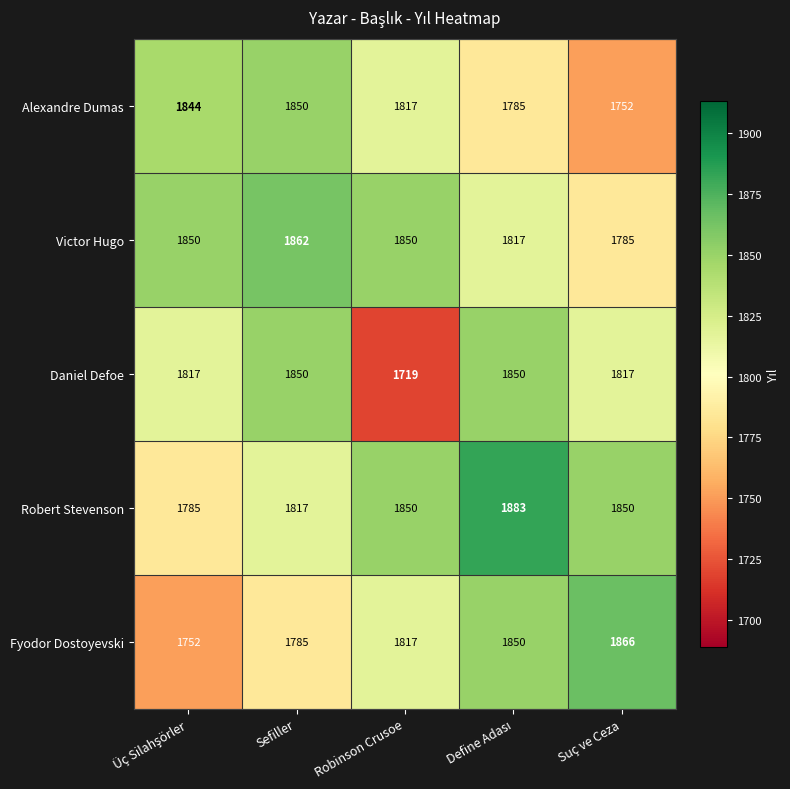

Which series has the largest range (max minus min)?

Daniel Defoe